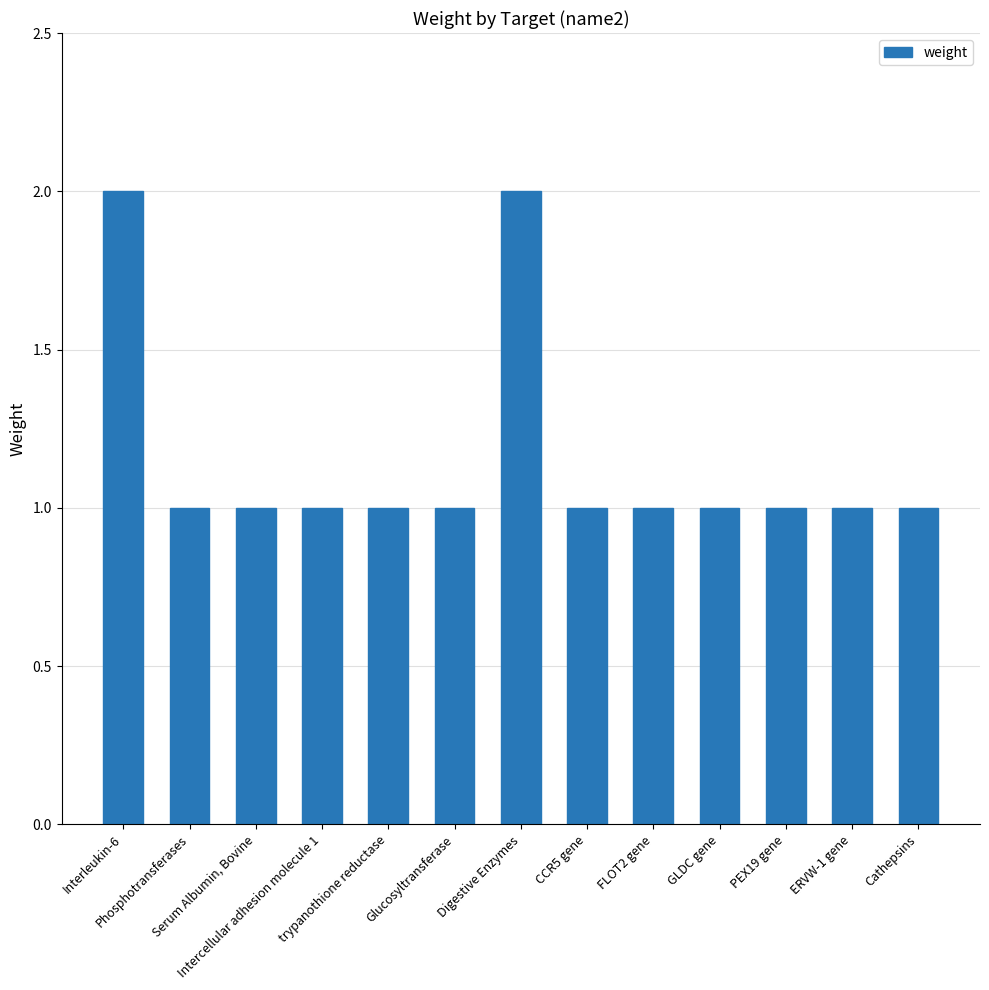

What is the sum of all values?

15